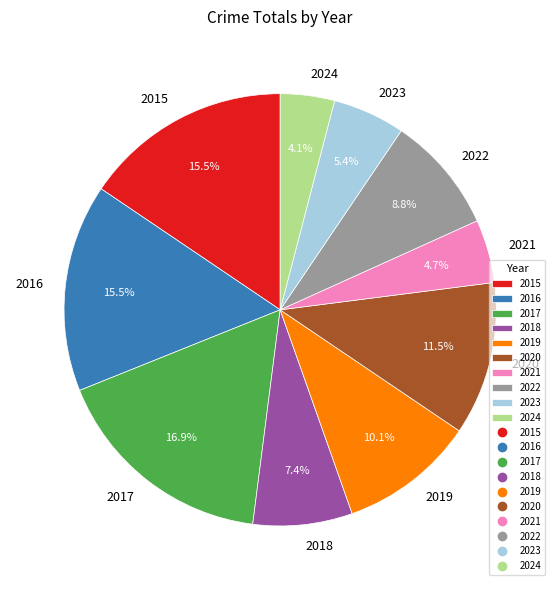

Does 2020 represent more than half of the total?

No